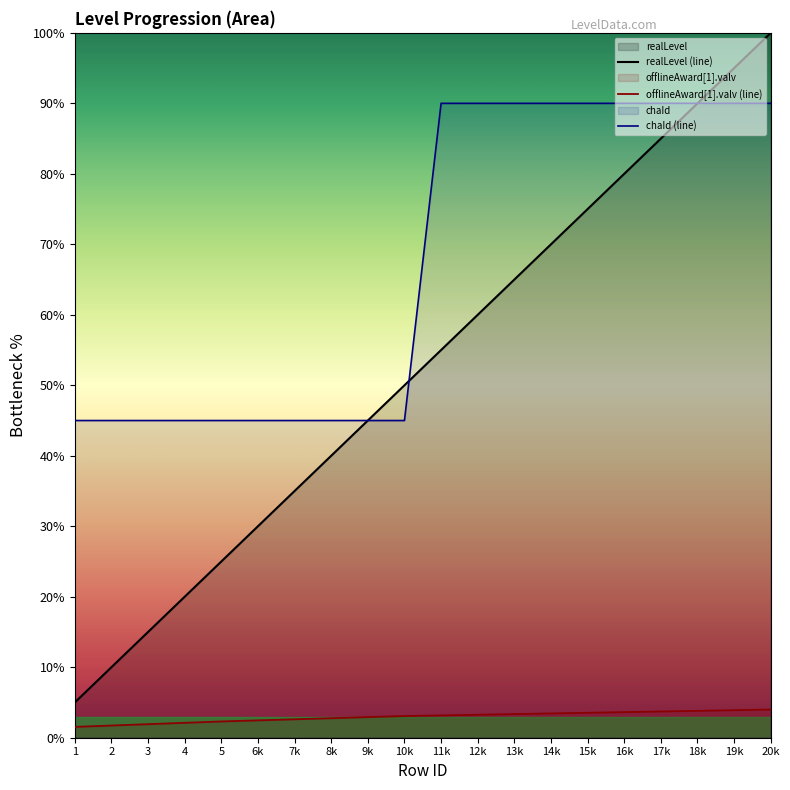

Between 3 and 20k, which series saw the biggest shift?

realLevel (line)